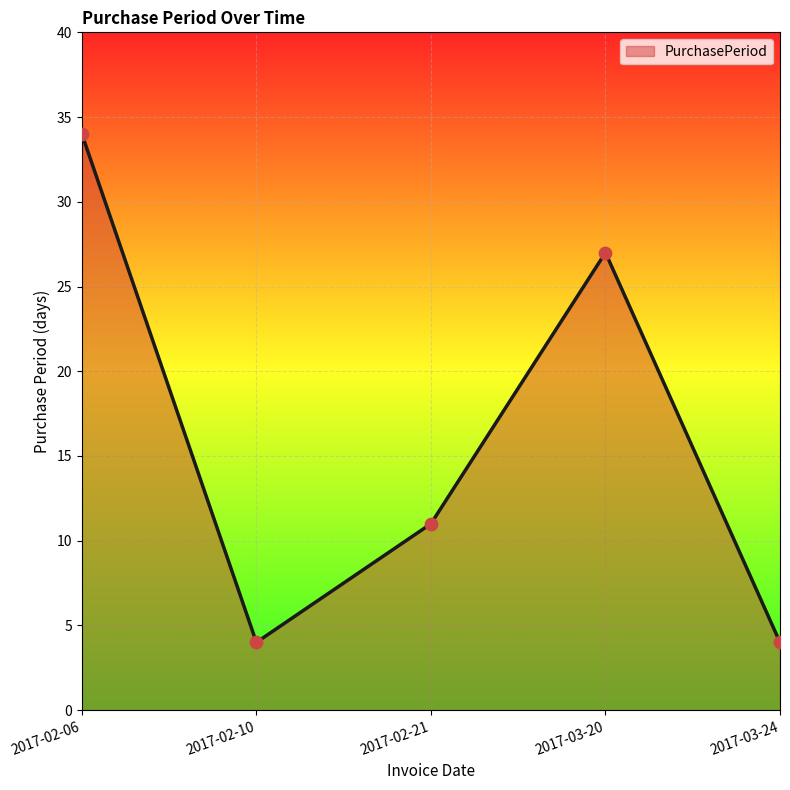

What is the change in value from 2017-02-21 to 2017-03-24?

-7